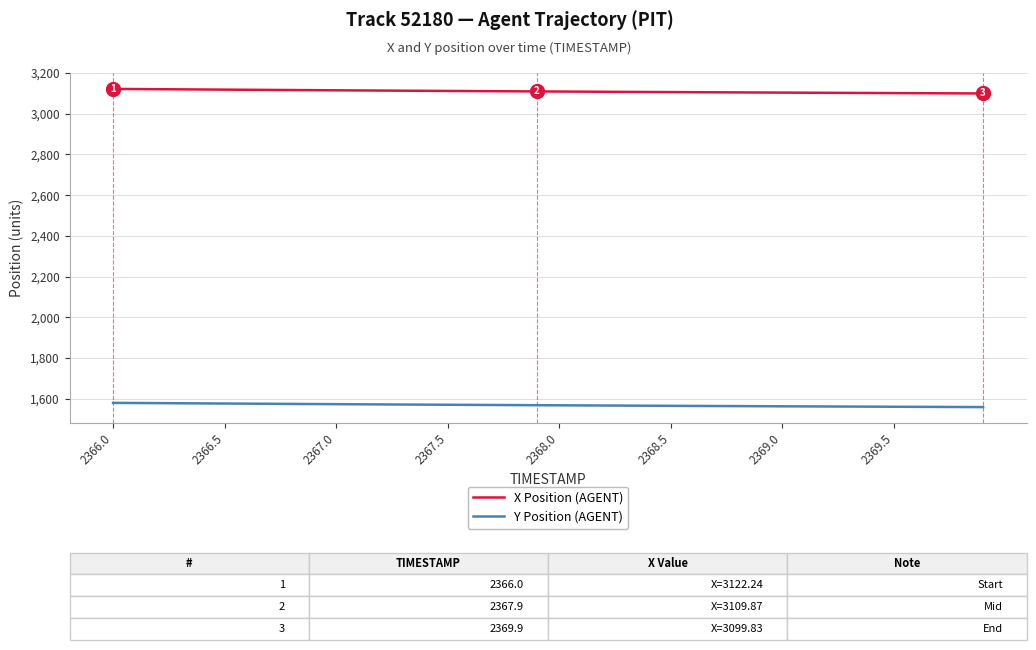

Which series has the largest total across all categories?

X Position (AGENT)